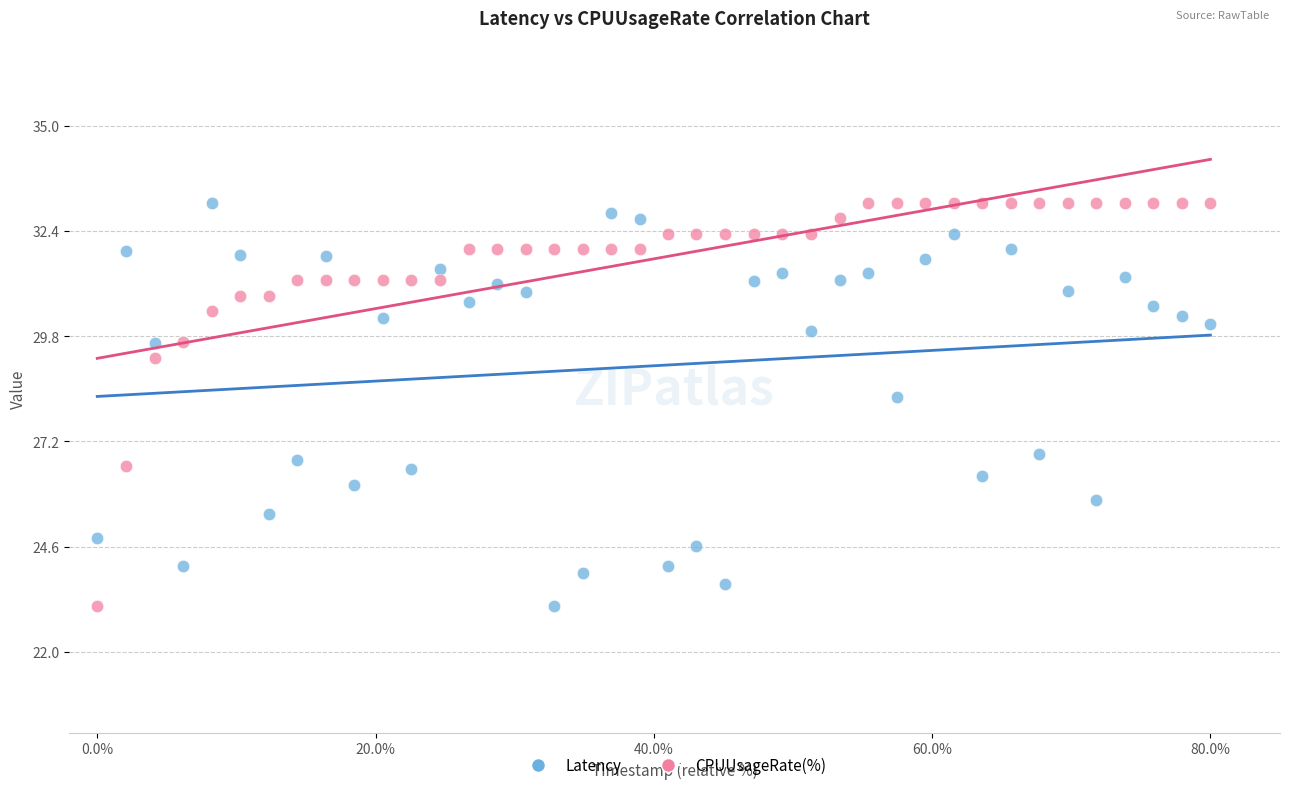

Across all data points, what is the range of X values (max minus min)?

80.0